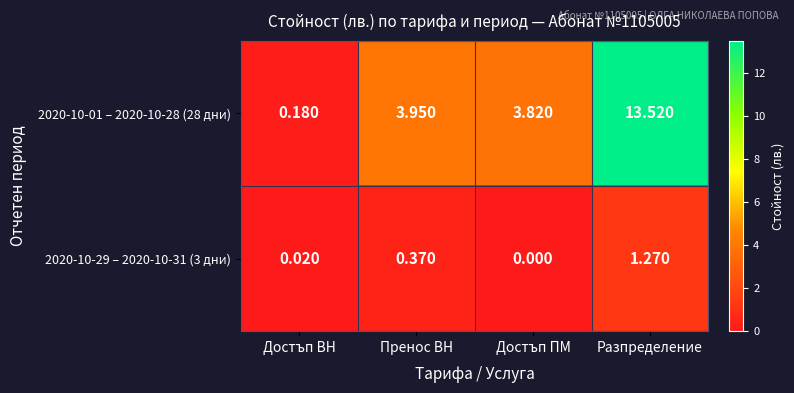

Rank the series by their average value, from lowest to highest.

2020-10-29 – 2020-10-31 (3 дни), 2020-10-01 – 2020-10-28 (28 дни)